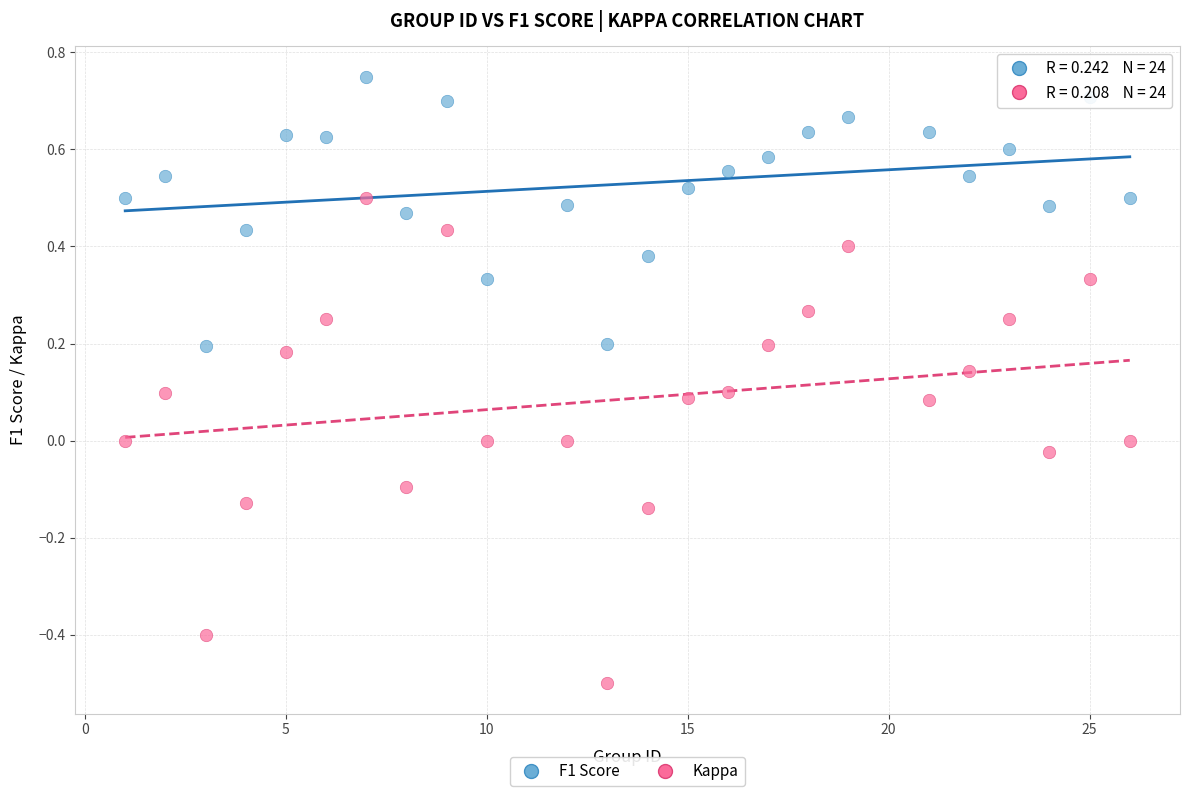

What are all the series names shown in the legend?

F1 Score, Kappa